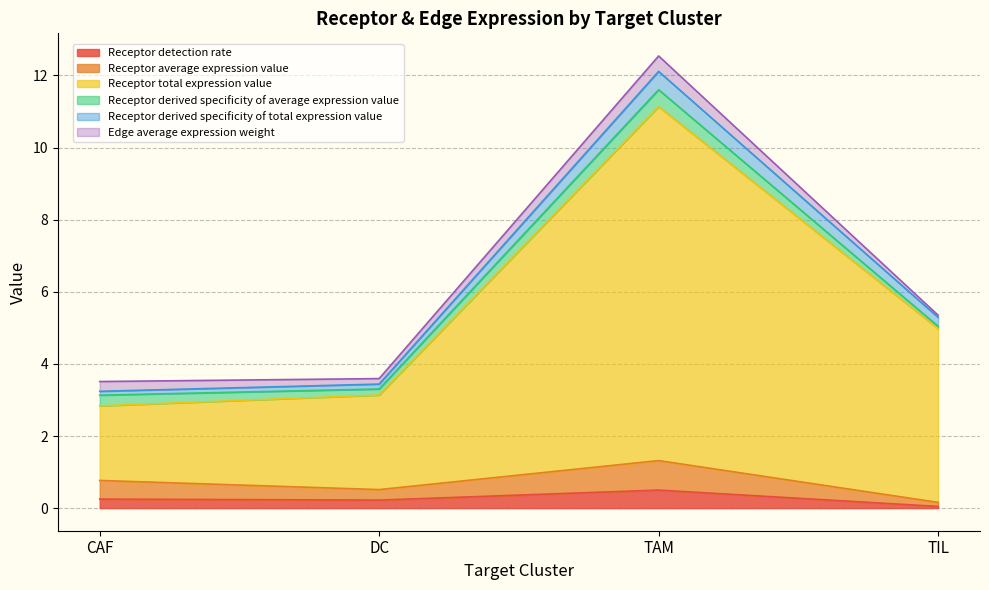

At which category is the sum across all series the highest?

TAM